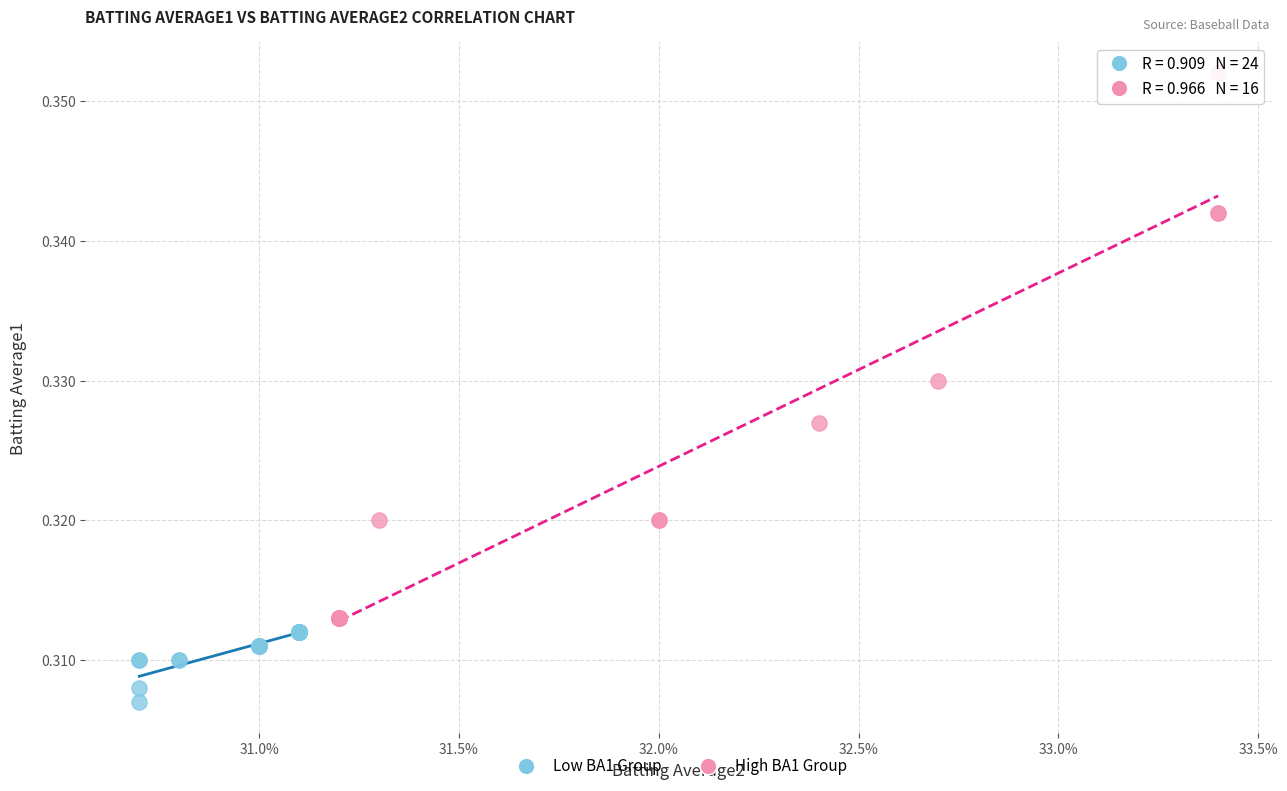

Which series contains the lowest Y value?

Low BA1 Group